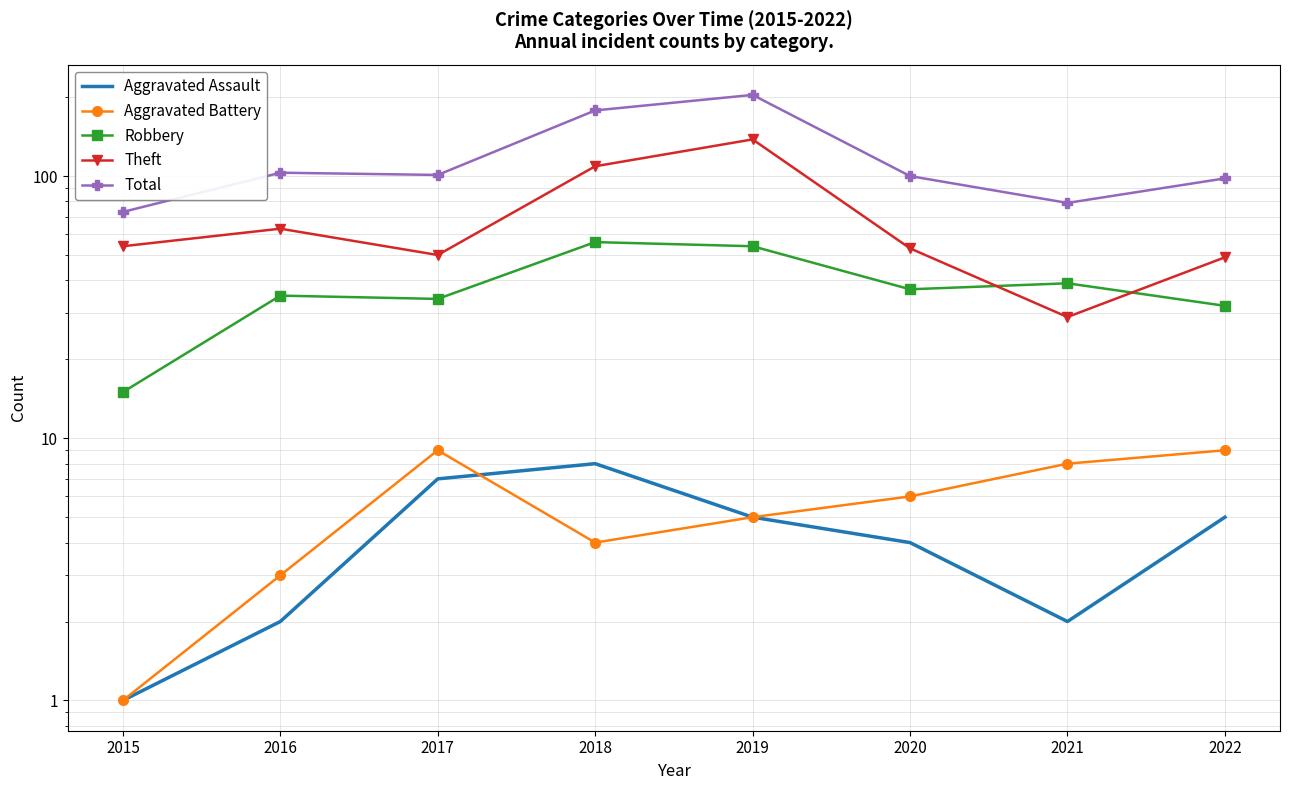

What are all the series names shown in the legend?

Aggravated Assault, Aggravated Battery, Robbery, Theft, Total